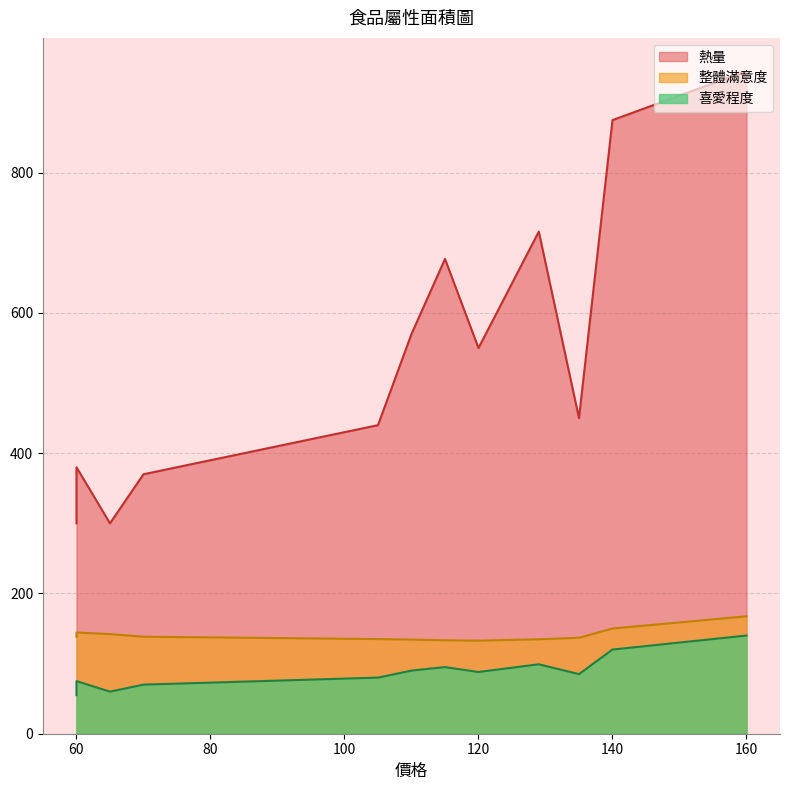

The value of 喜愛程度 at 120 is 88.0. True or false?

True